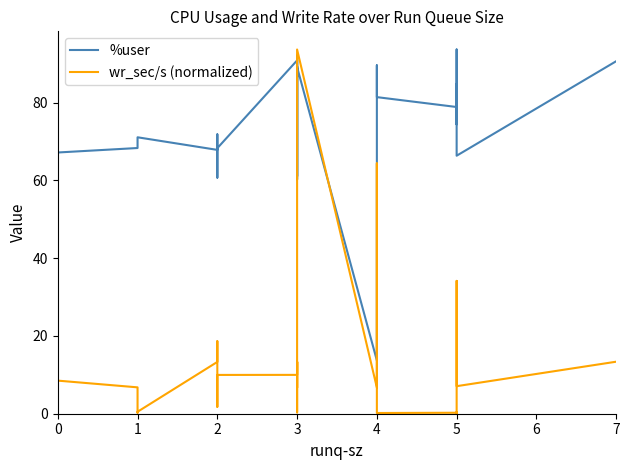

What is the sum of all %user values?

2399.9